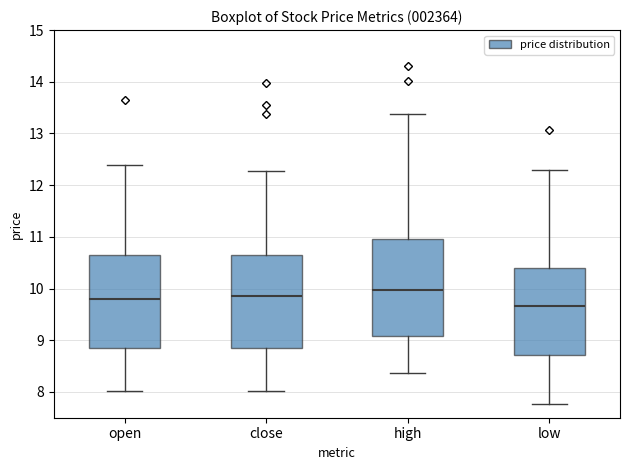

Where does the median line of the box for low sit on the y-axis? The values are not printed on the chart, so give them approximately, as read against the axis.

9.7